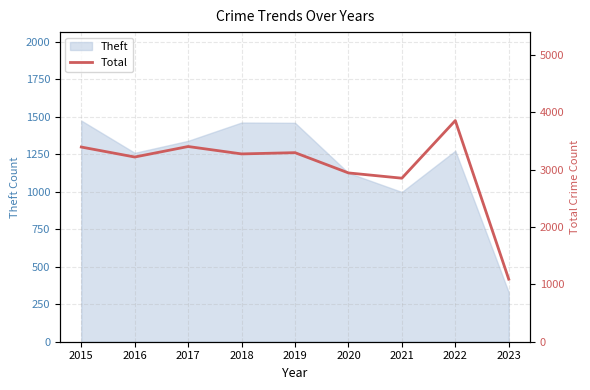

Count the number of categories in the chart.

9